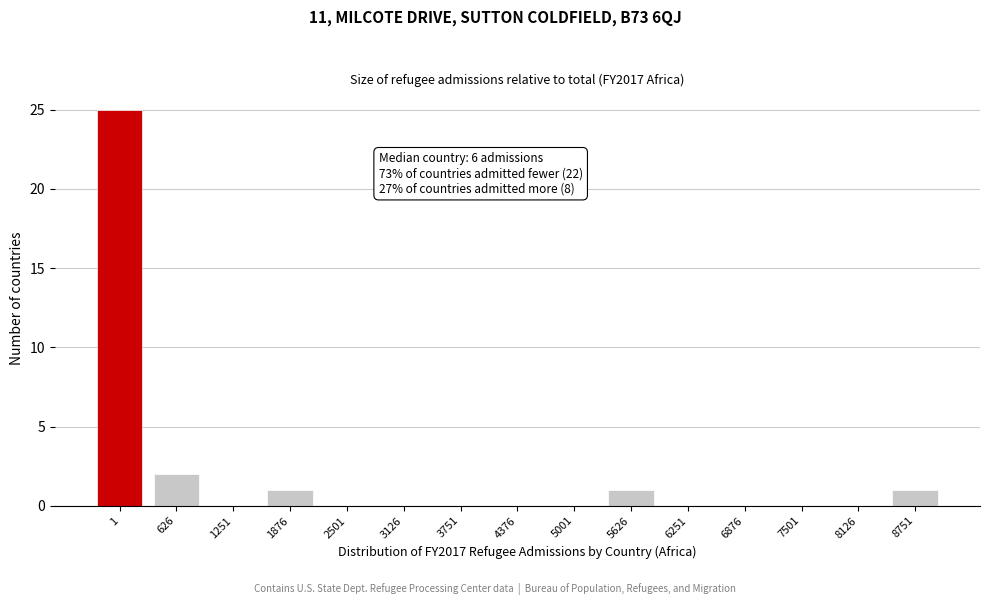

Reading left to right, list all the values displayed in this chart.

1=25	626=2	1251=0	1876=1	2501=0	3126=0	3751=0	4376=0	5001=0	5626=1	6251=0	6876=0	7501=0	8126=0	8751=1